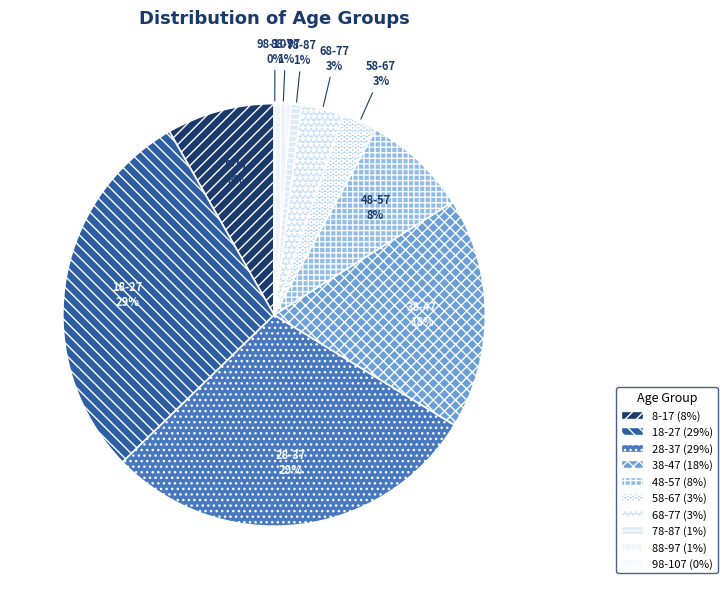

Does any single category account for the majority?

No